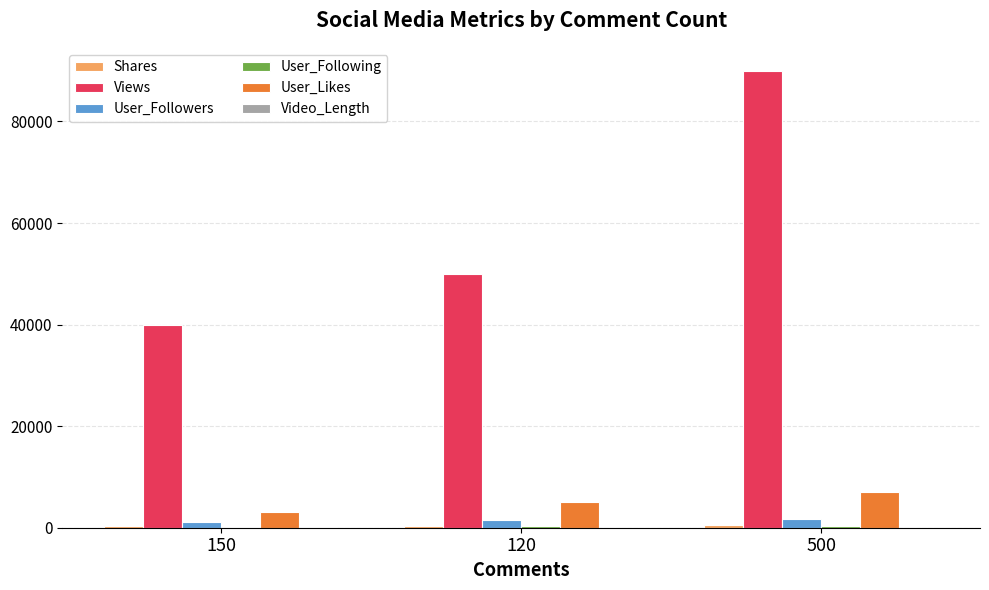

The value of Views at 500 is 45334. True or false?

False